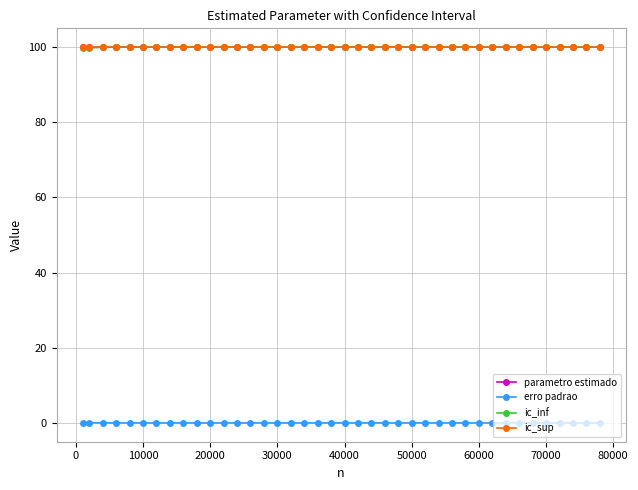

True or false: ic_inf has more than 2 interior local peaks.

True